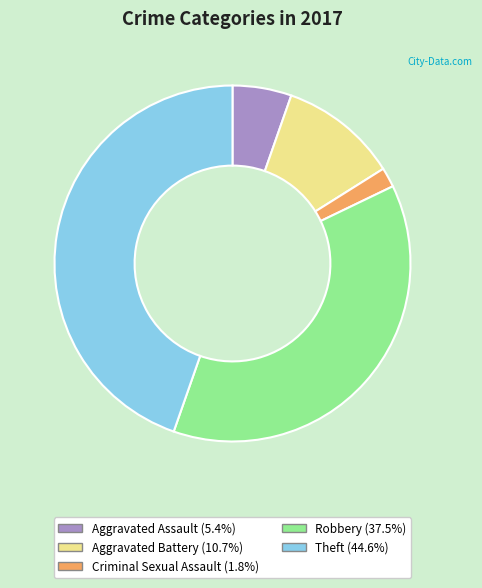

Do Criminal Sexual Assault and Aggravated Battery together represent more than half of the pie?

No